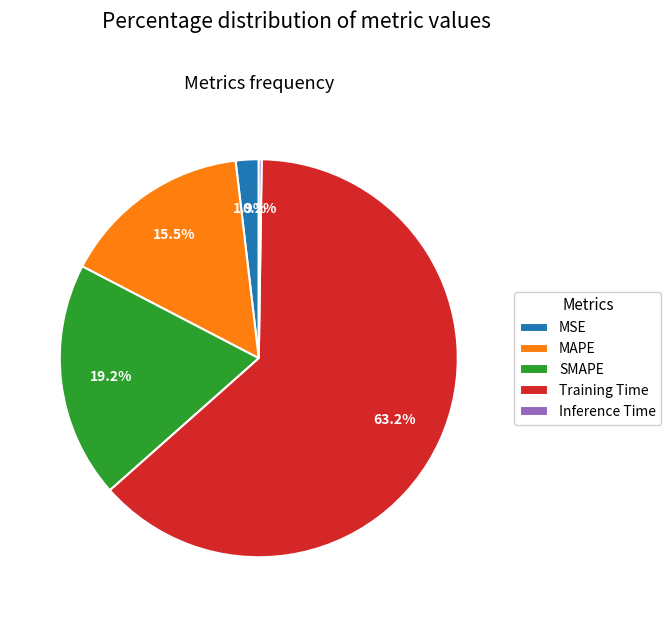

Does any single category account for the majority?

Yes